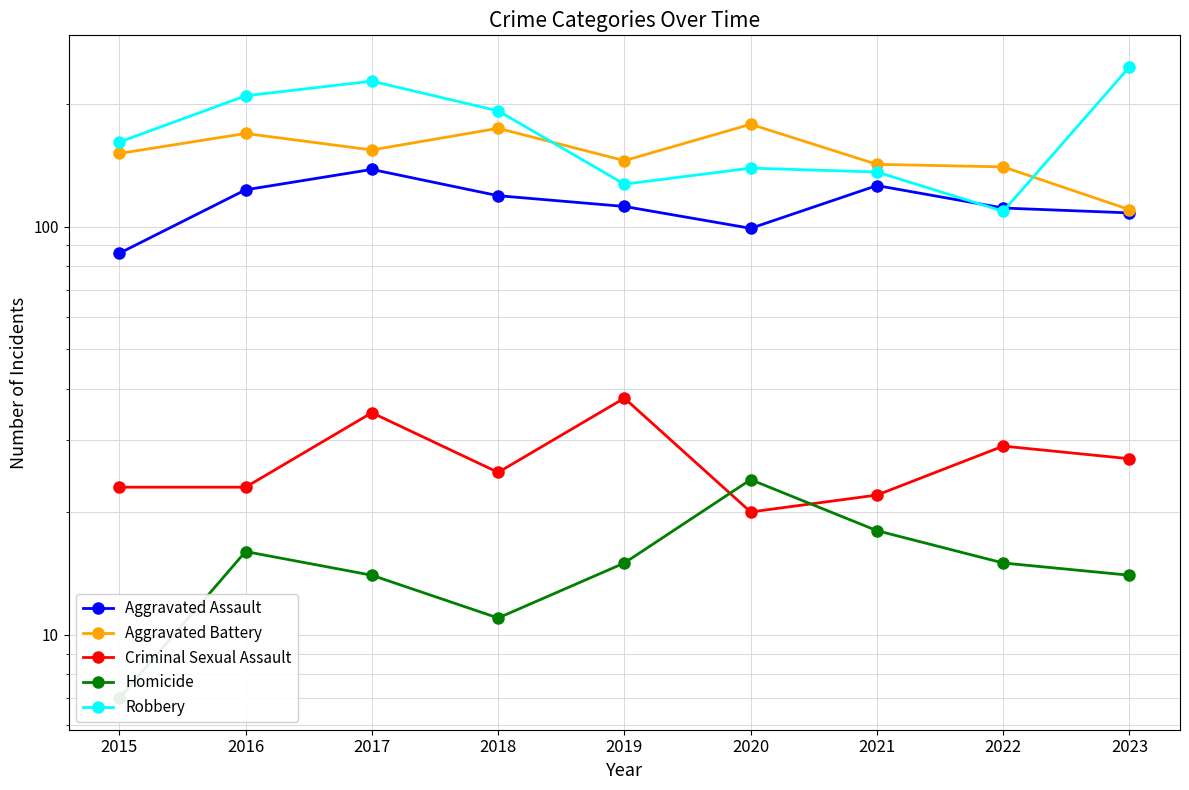

At how many categories does at least one series exceed 34?

9